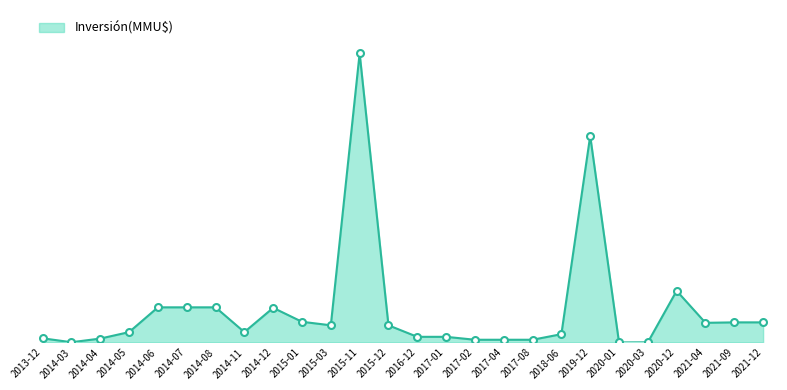

What is the difference between the maximum and second lowest values?

139939